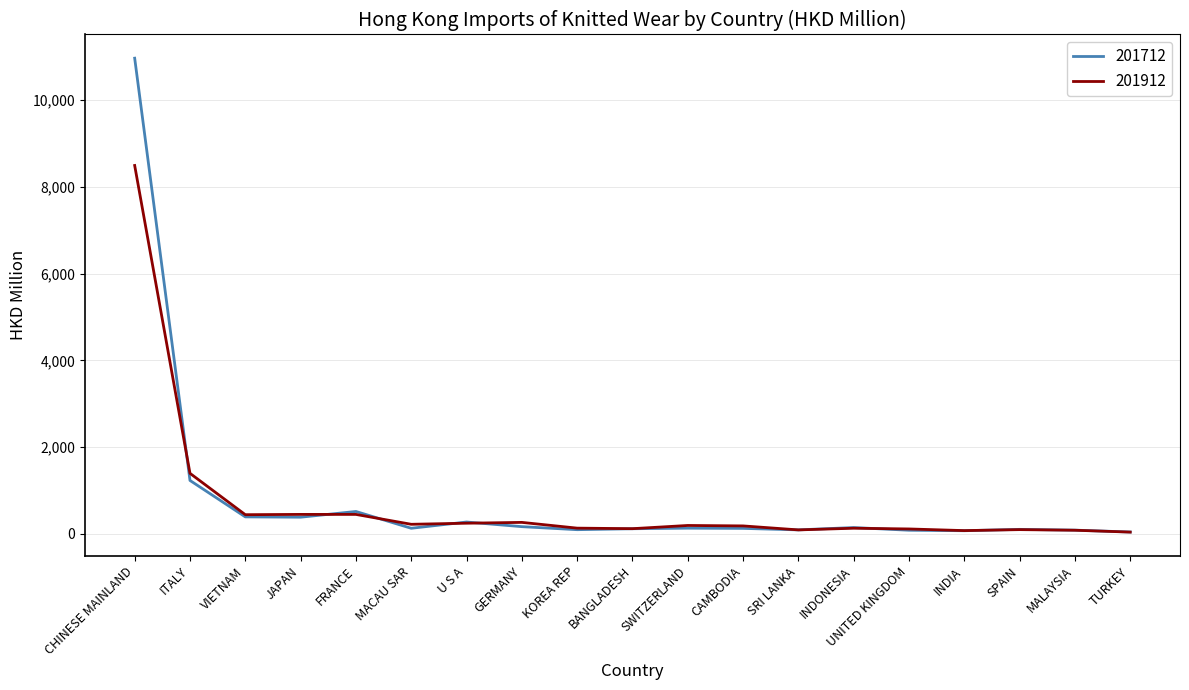

List the series in order of their peak value, lowest first.

201912, 201712